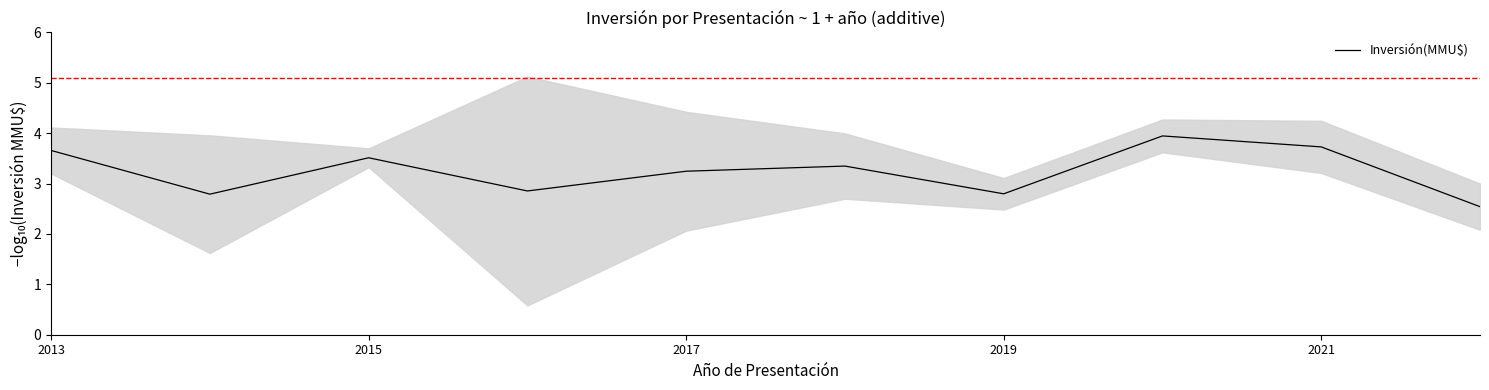

Count the values in the range 2 to 3.

4